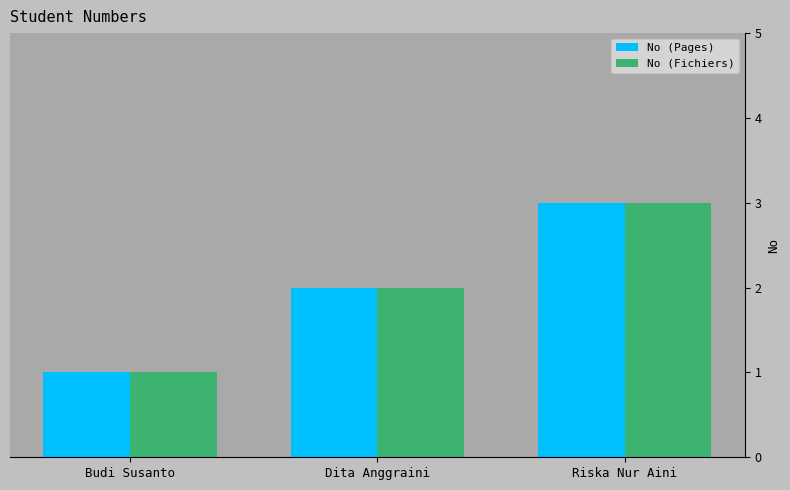

The value of No (Pages) at Riska Nur Aini is 3. True or false?

True